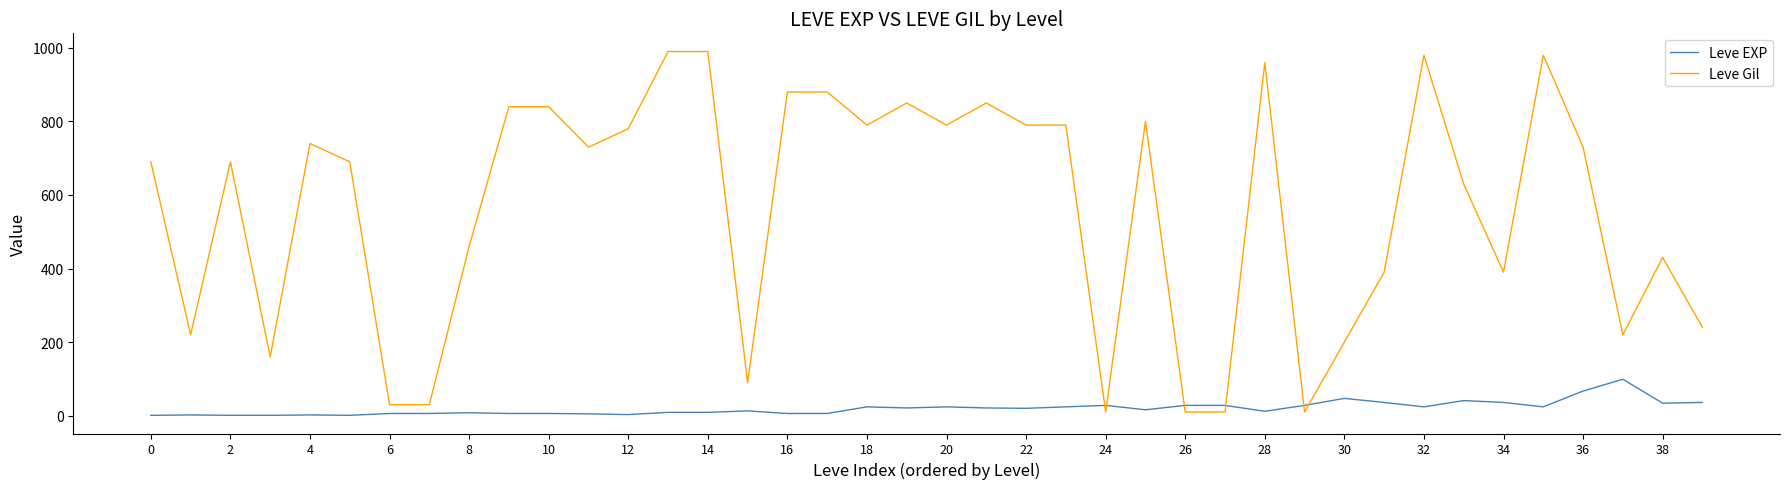

How many intersections are there between Leve EXP and Leve Gil?

6